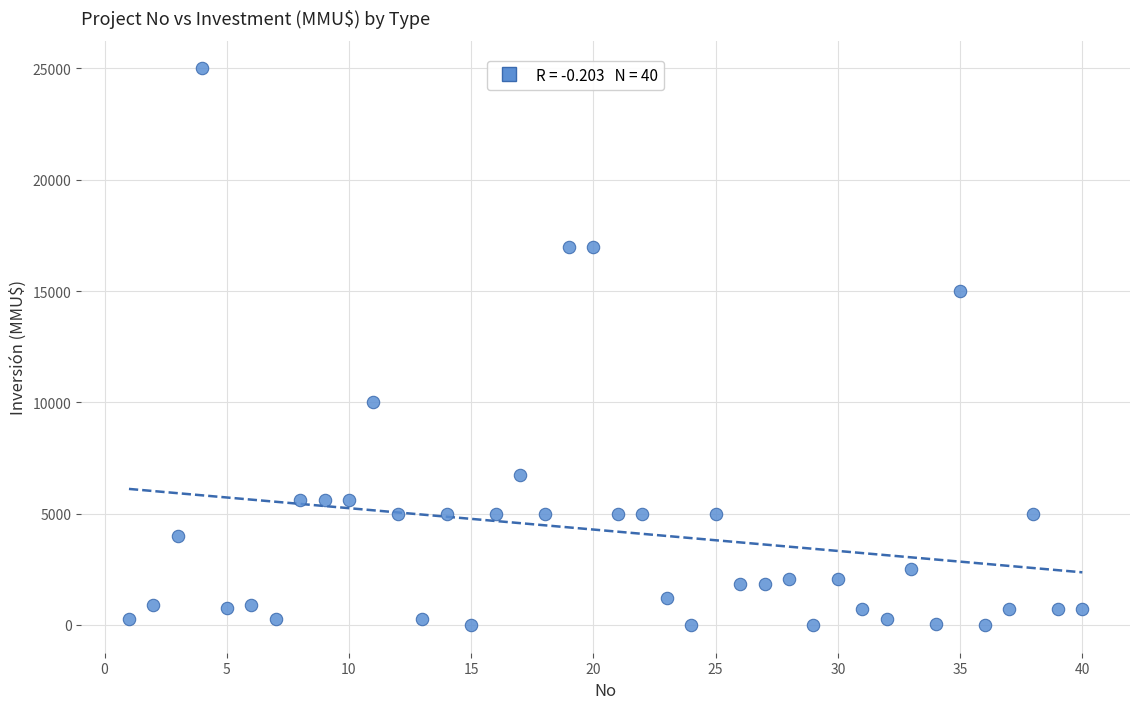

What is the range of X values (max minus min)?

39